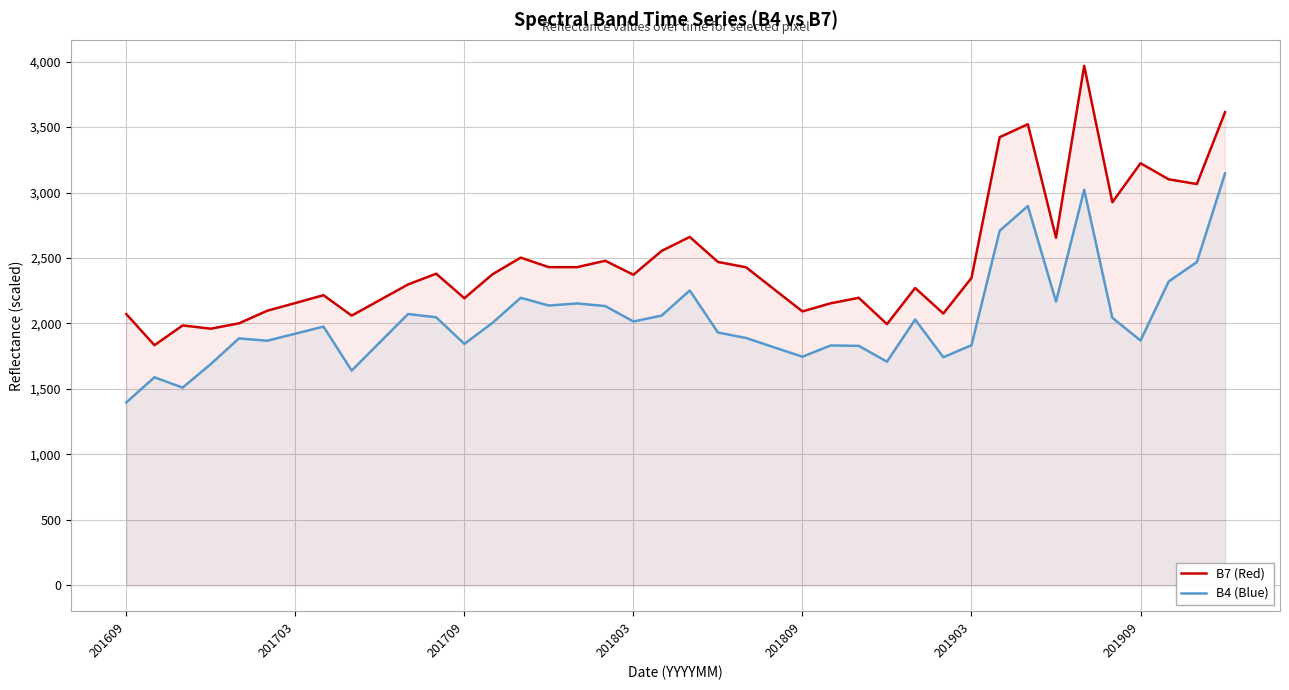

Which series has the largest total across all categories?

B7 (Red)